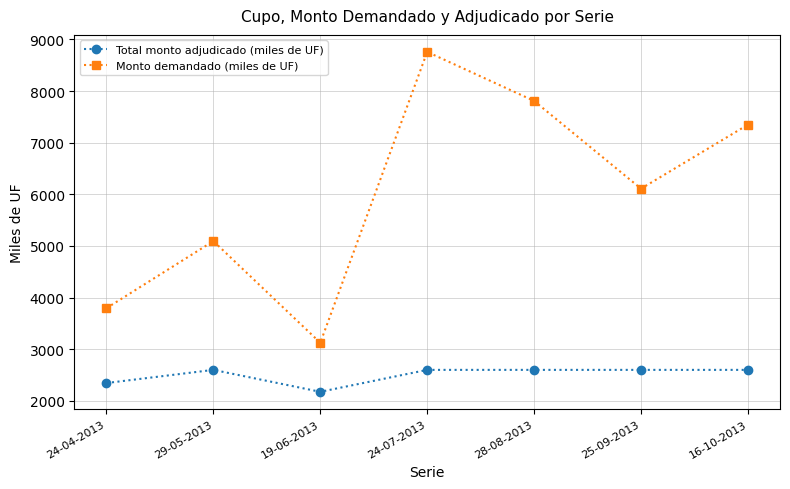

Which label corresponds to the largest value in the chart?

24-07-2013